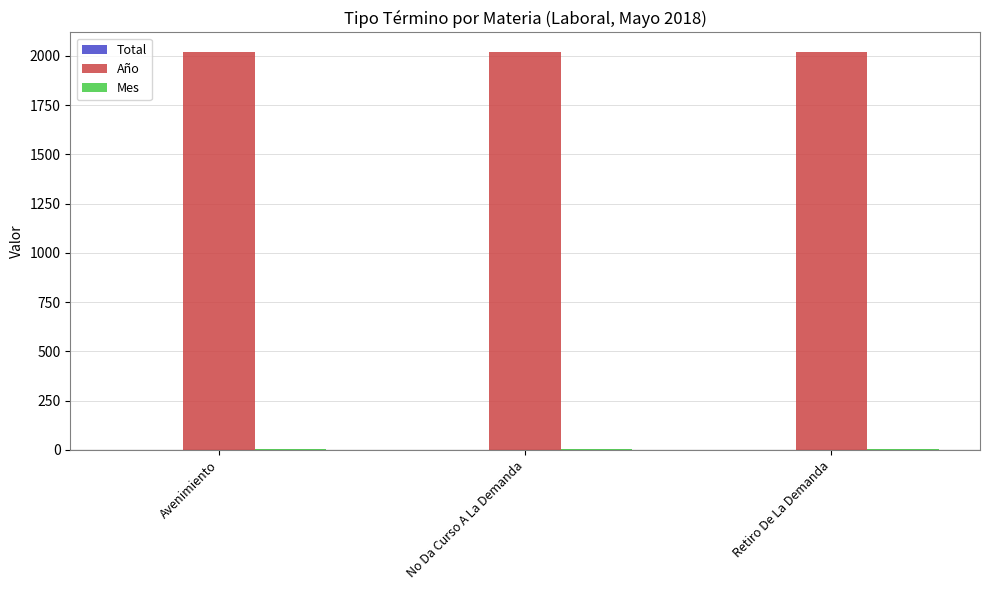

Are the bars horizontal?

No